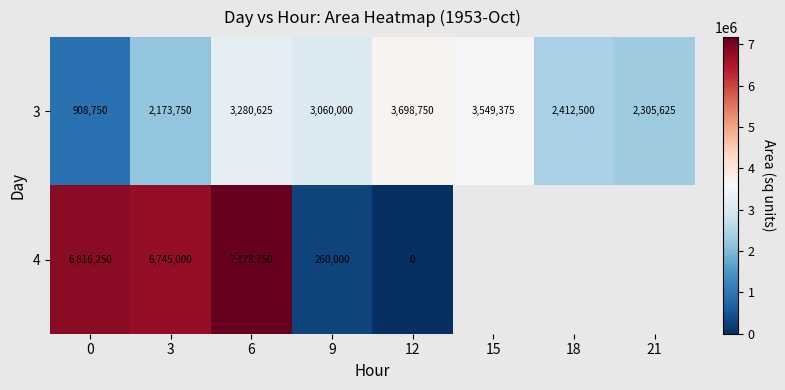

Rank the series at 3 from highest to lowest value.

4, 3